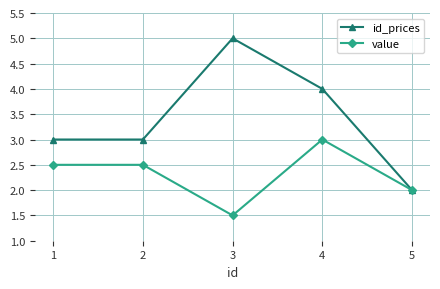

How many distinct data groups are displayed?

2